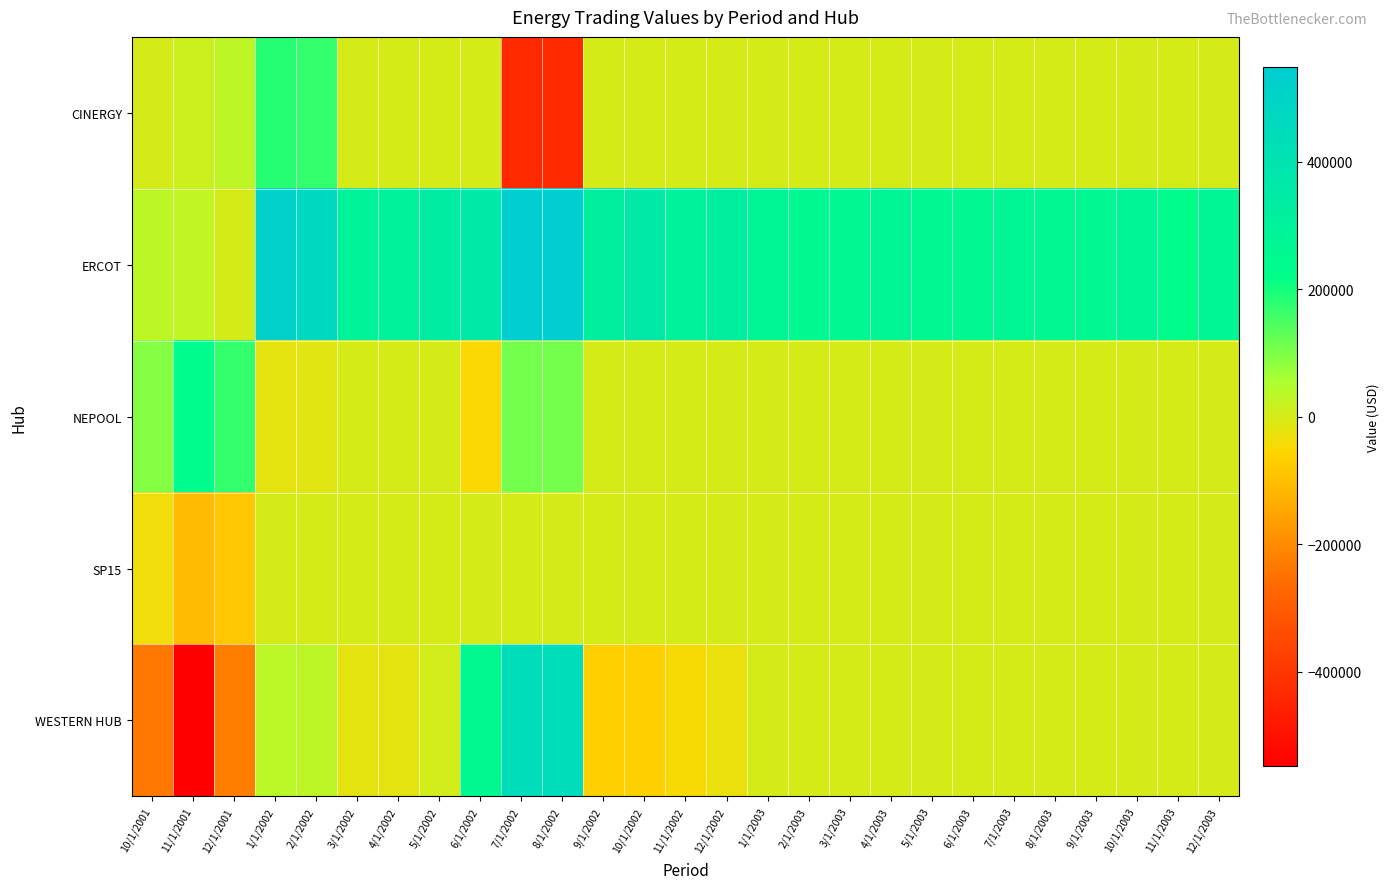

Between 6/1/2002 and 7/1/2002, which series saw the biggest shift?

CINERGY